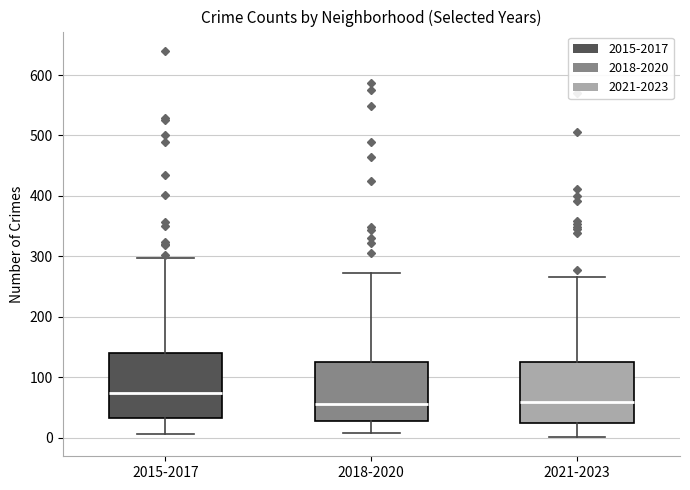

Where does the median line of the box for 2015-2017 sit on the y-axis? The values are not printed on the chart, so give them approximately, as read against the axis.

70